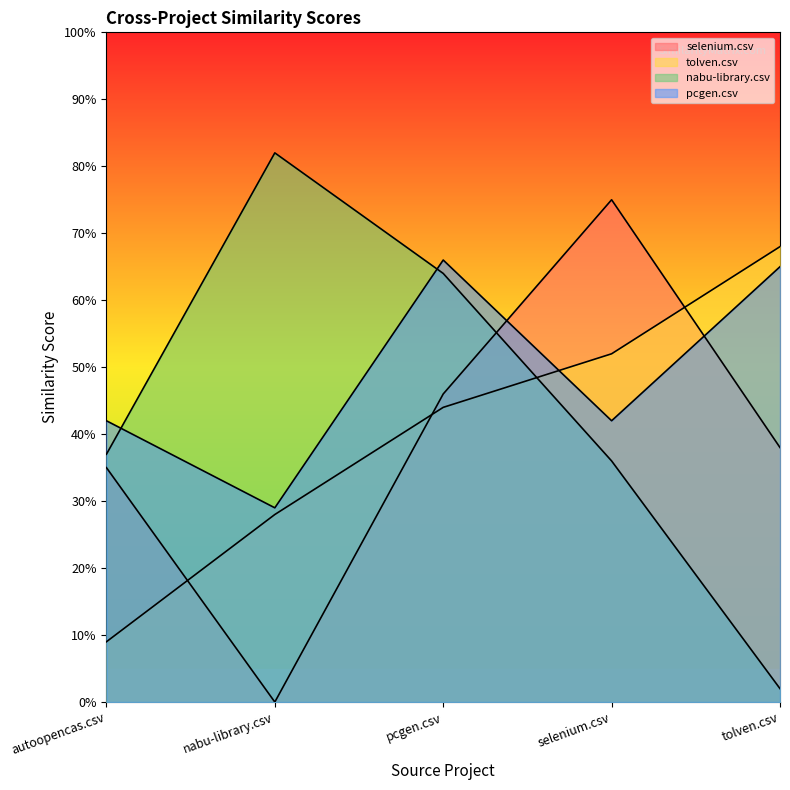

At which label is pcgen.csv closest to 0?

nabu-library.csv